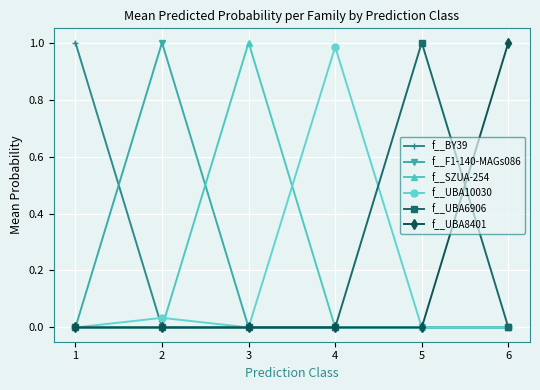

How many data points does each series have?

6